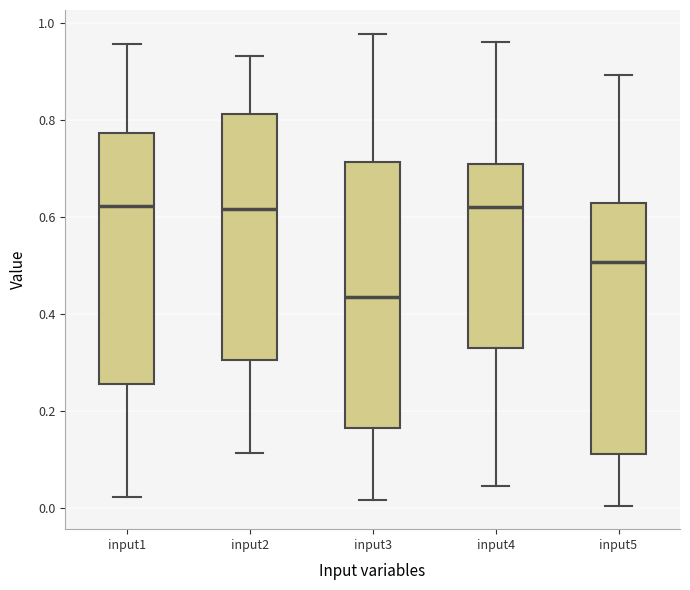

Where is the lower edge of the box for input1 on the y-axis? The values are not printed on the chart, so give them approximately, as read against the axis.

0.26